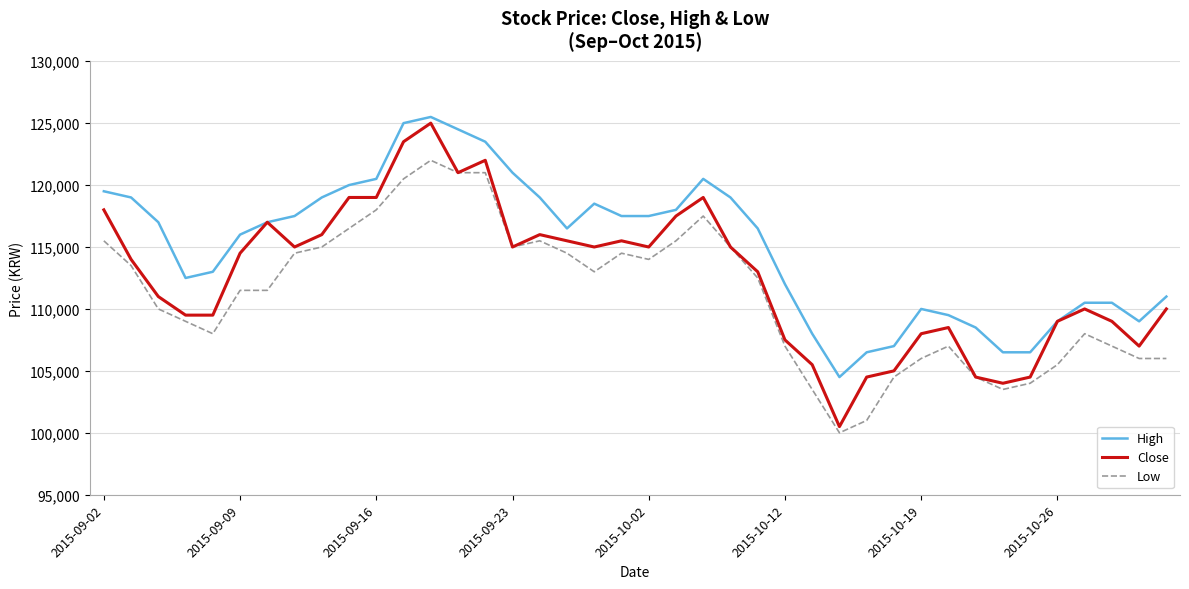

List the series in order of their overall mean, lowest first.

Low, Close, High